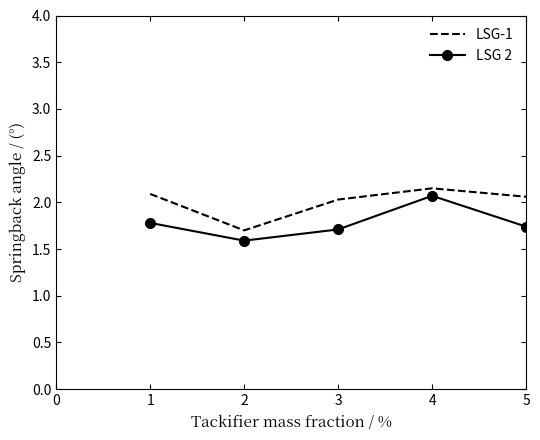

Rank the series at 1 from highest to lowest value.

LSG-1, LSG 2